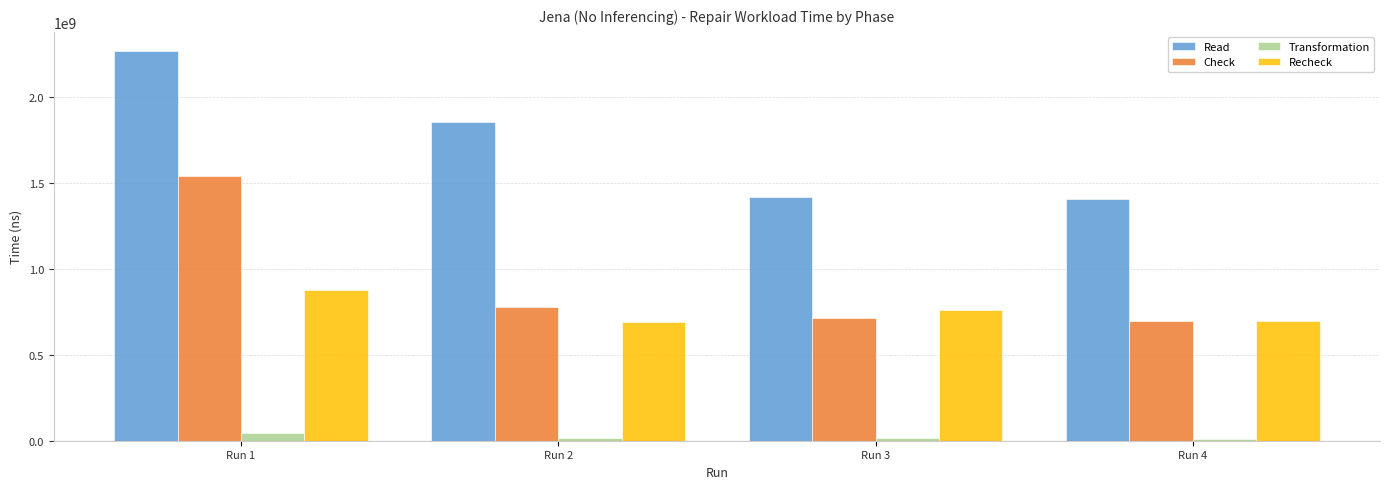

How many distinct data groups are displayed?

4